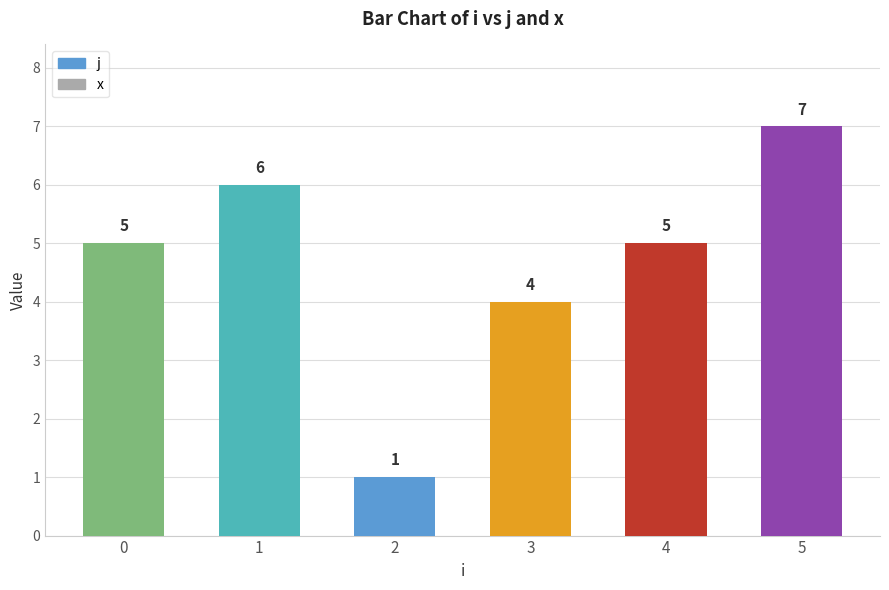

What is the change in value from 2 to 4?

+4